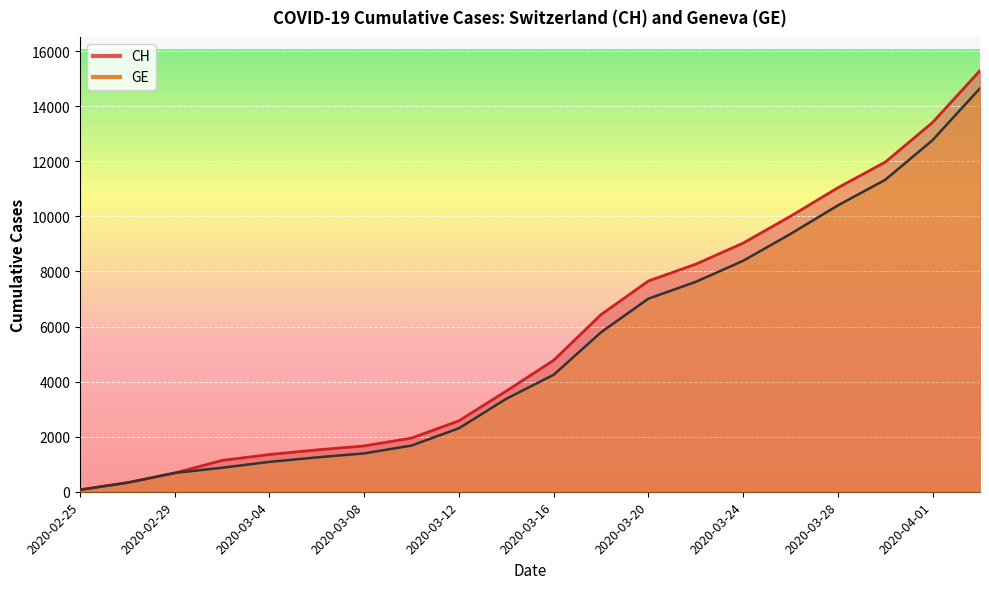

True or false: GE and CH intersect in this chart.

False